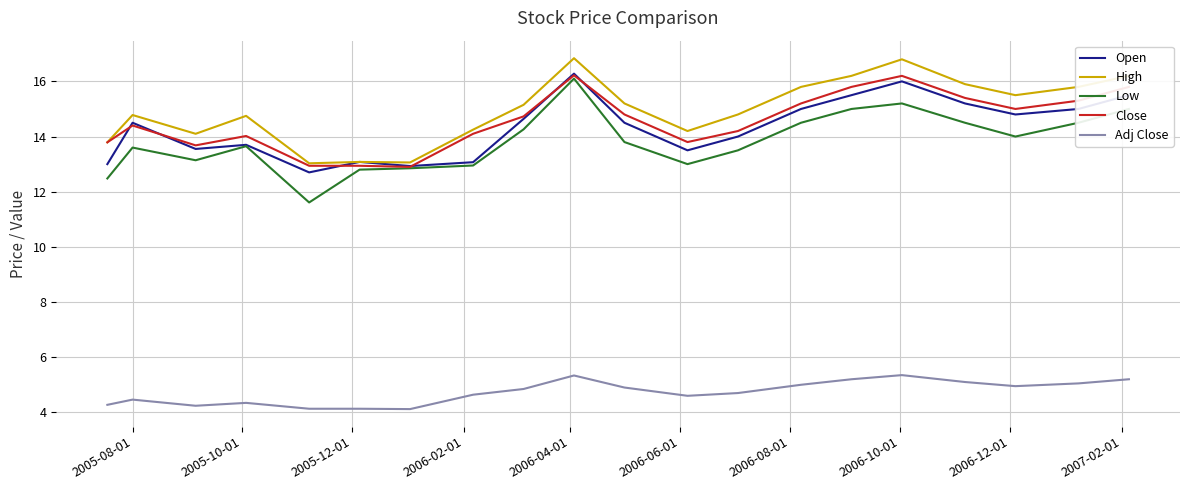

Which series has the widest spread of values?

Low